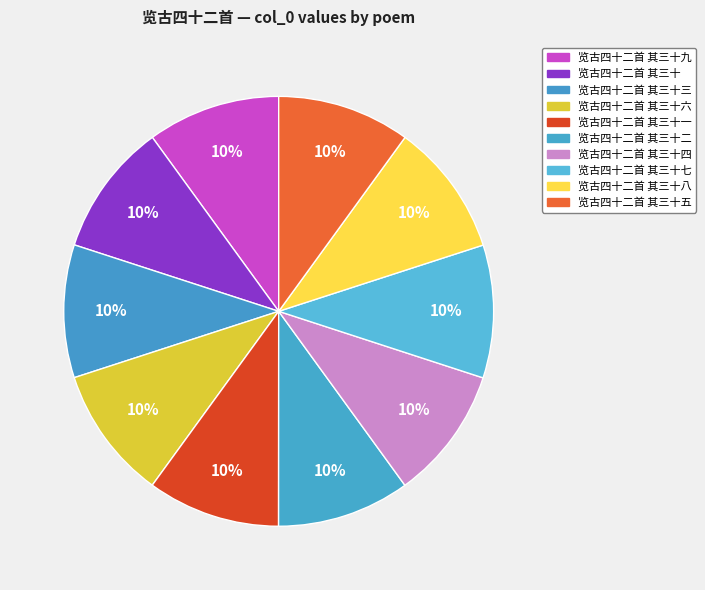

How many segments does this pie chart have?

10